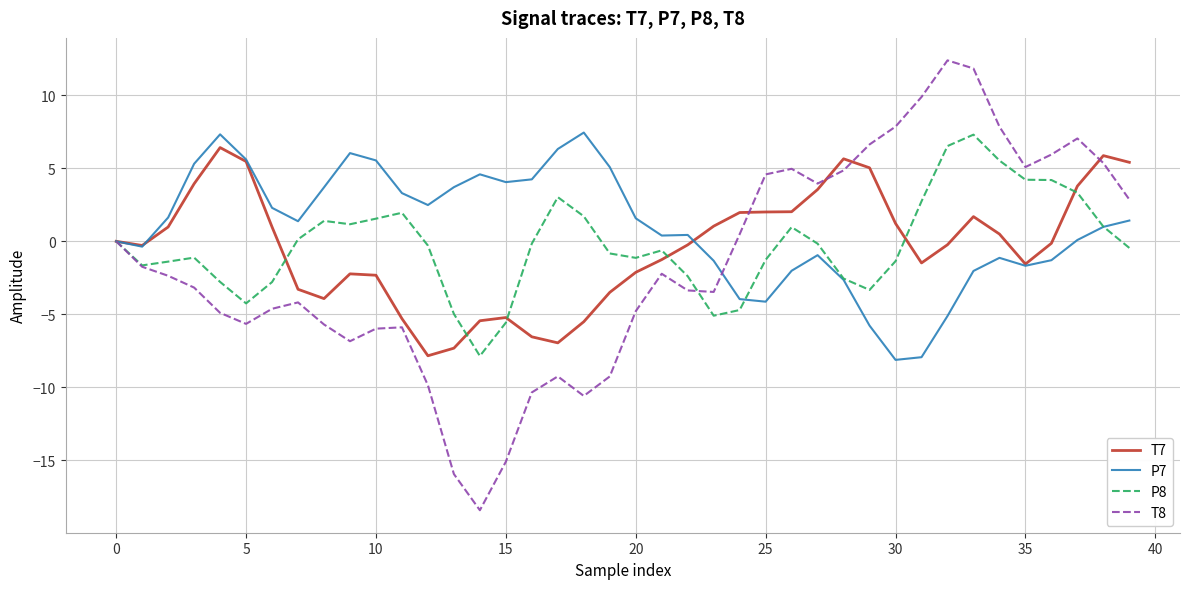

Which series has the widest spread of values?

T8